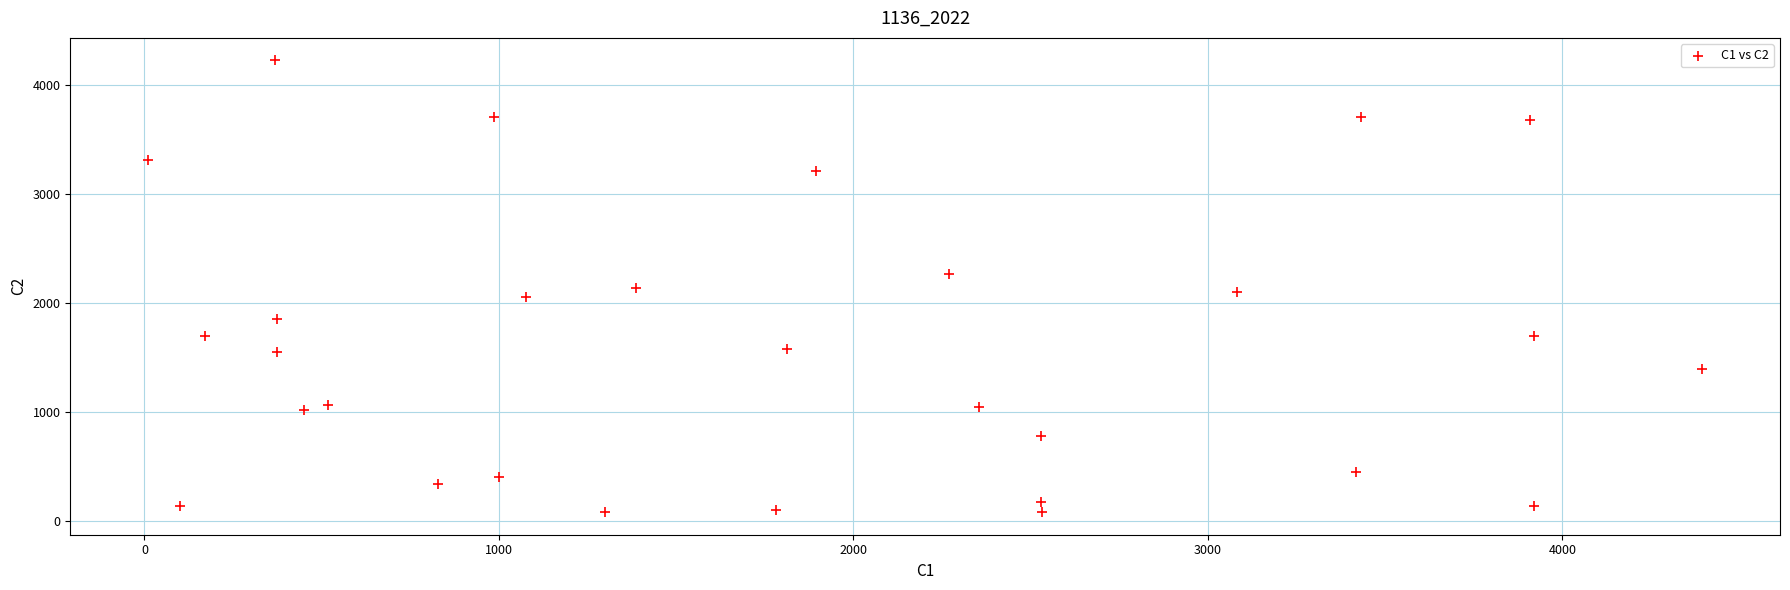

What is the range of Y values (max minus min)?

4150